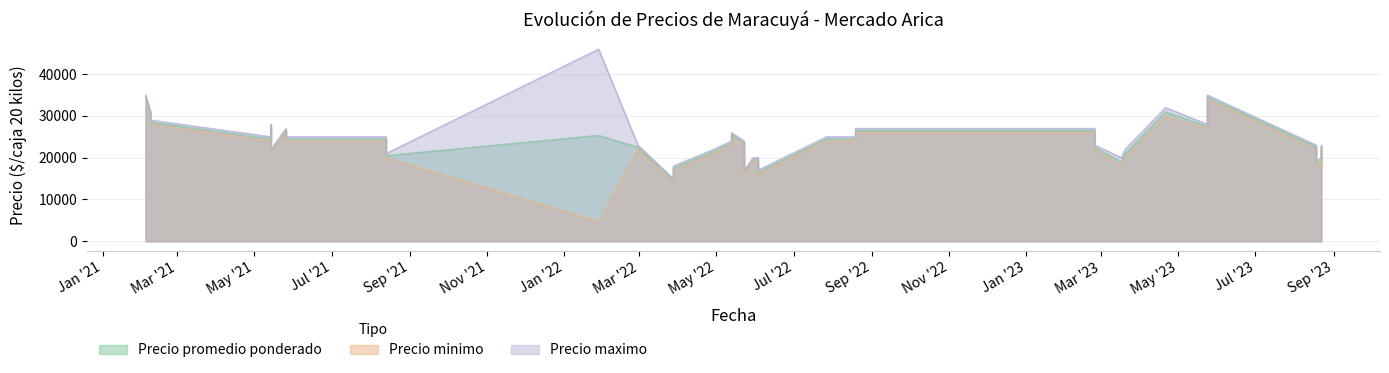

Rank the series by their average value, from lowest to highest.

Precio minimo, Precio promedio ponderado, Precio maximo